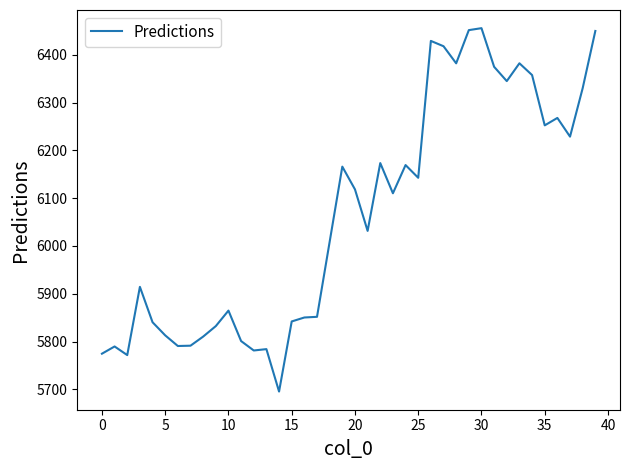

What is the difference between the maximum and minimum values?

760.2